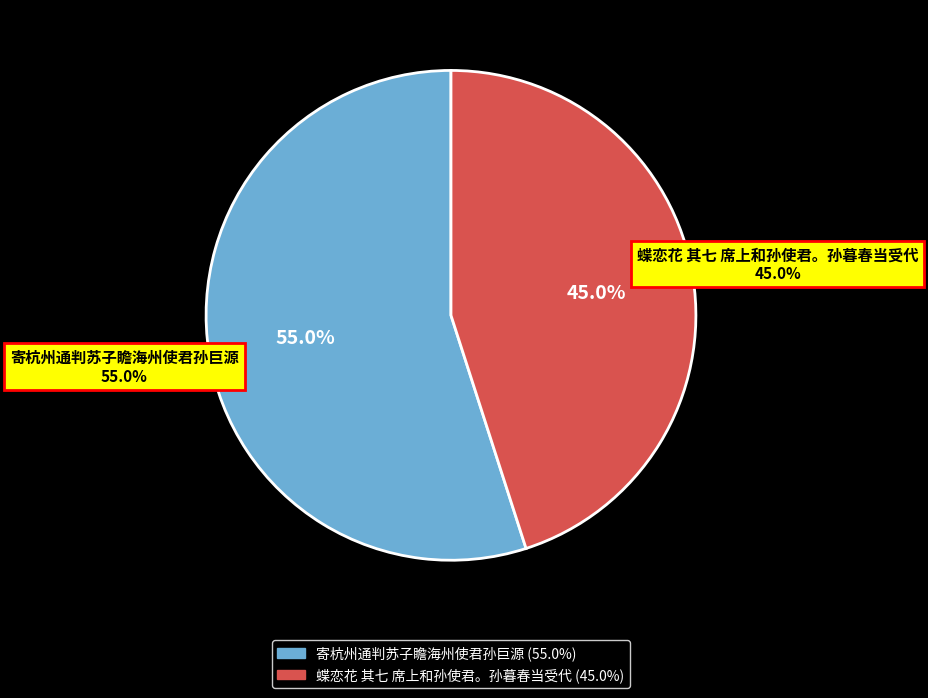

What percentage is the 蝶恋花 其七 席上和孙使君。孙暮春当受代 slice, to the nearest percent?

45%